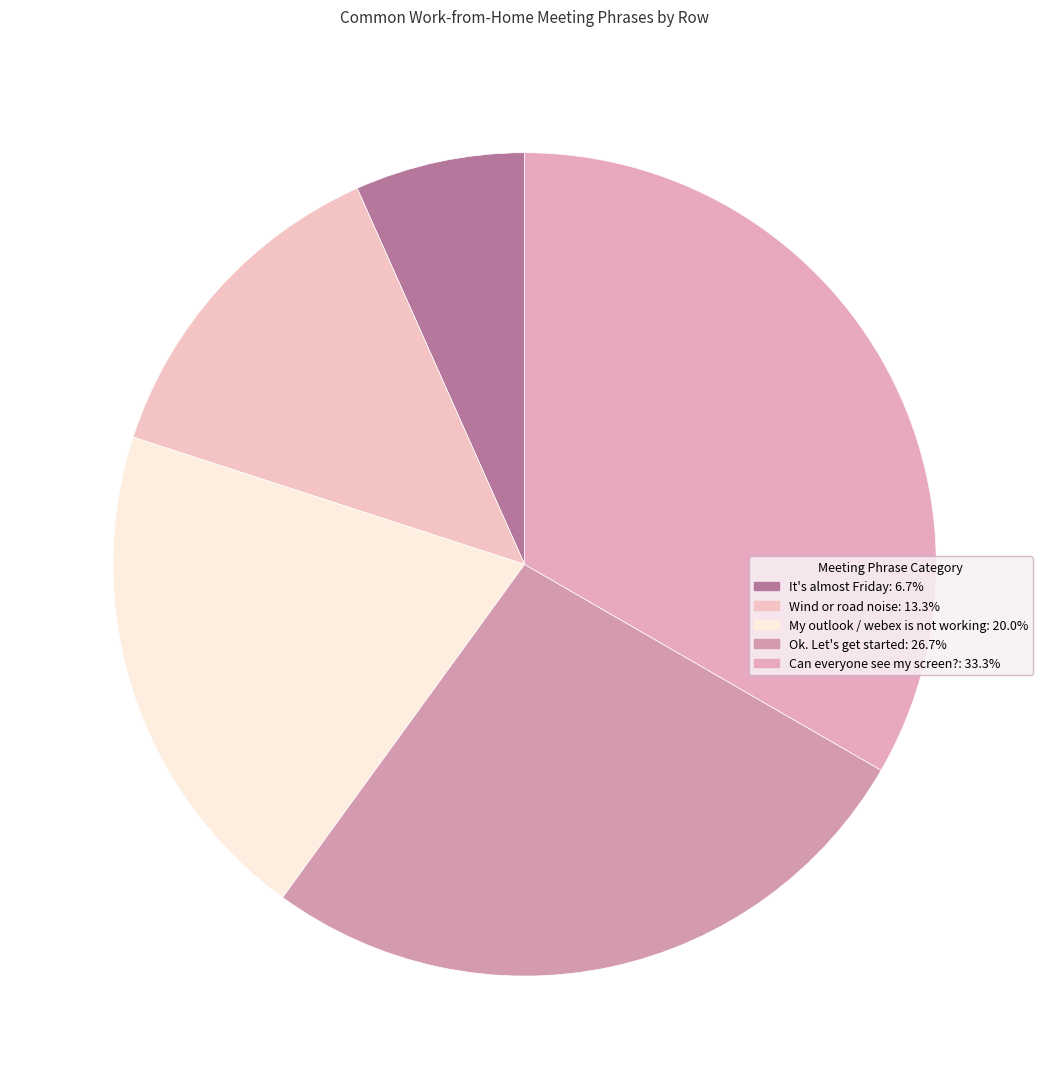

True or false: My outlook / webex is not working accounts for 8% of the total.

False